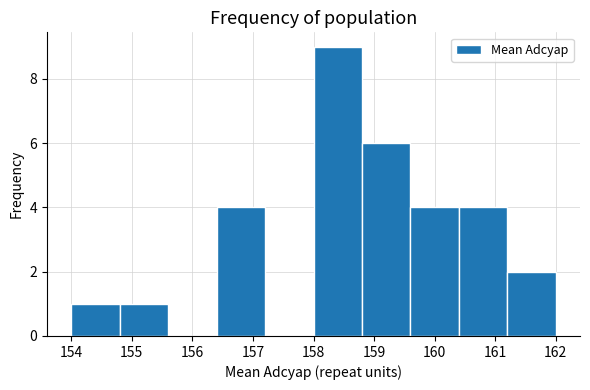

How tall is the bar that spans 158.0 to 158.8 on the x-axis? The values are not printed on the chart, so give them approximately, as read against the axis.

9